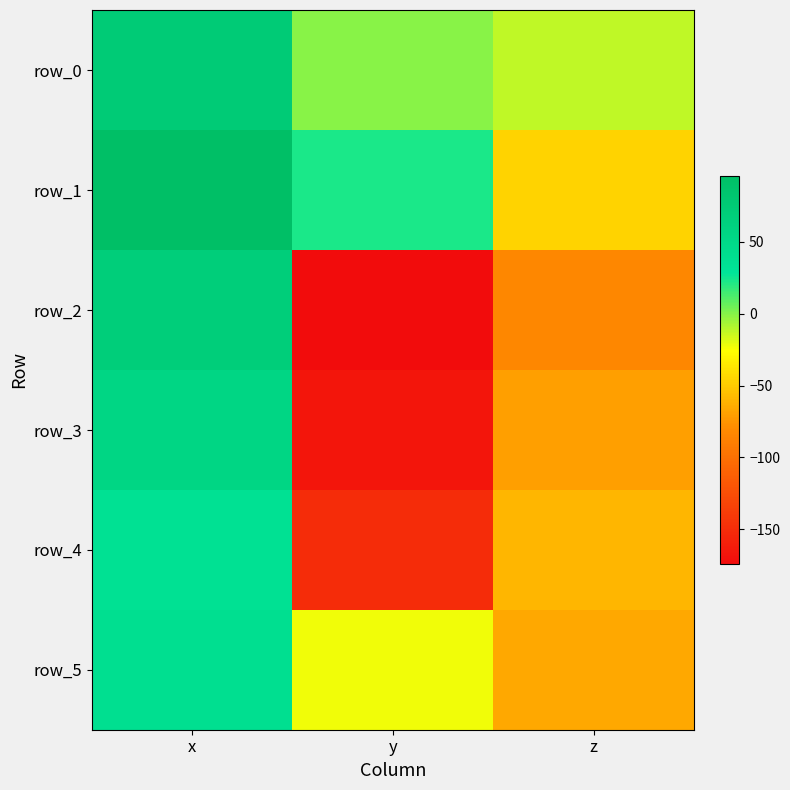

Reading left to right, list all the values displayed in this chart.

row_0: 74.4	-0.7	-12.1
row_1: 96.1	22.3	-45.9
row_2: 67.6	-174.1	-82.6
row_3: 55.0	-167.4	-69.8
row_4: 35.3	-150.1	-59.8
row_5: 39.3	-22.9	-65.5